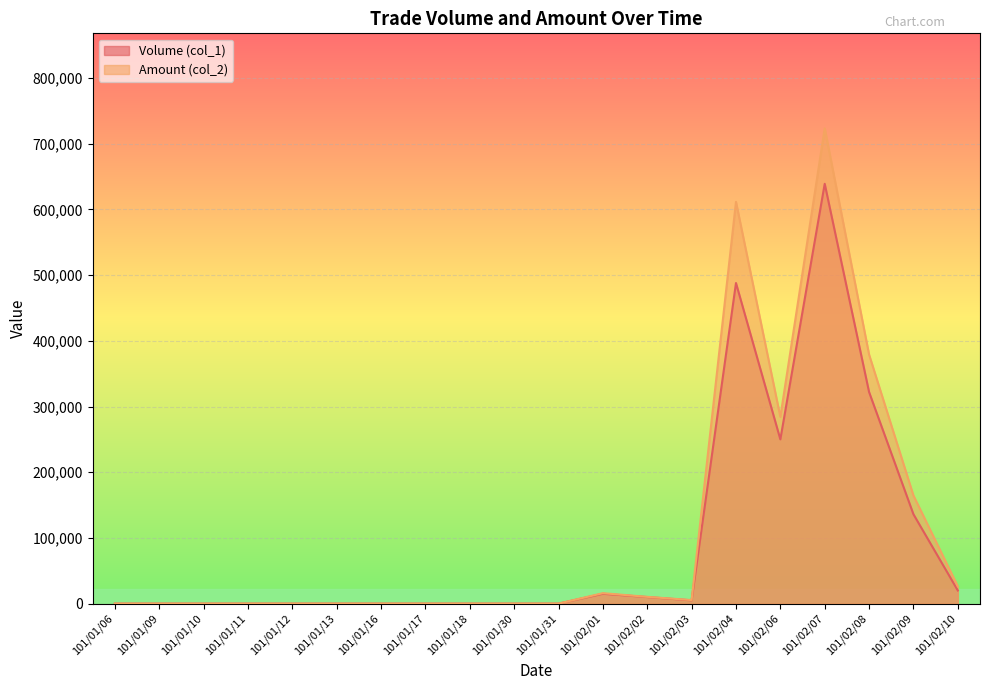

What is the sum of all Amount (col_2) values?

2220270